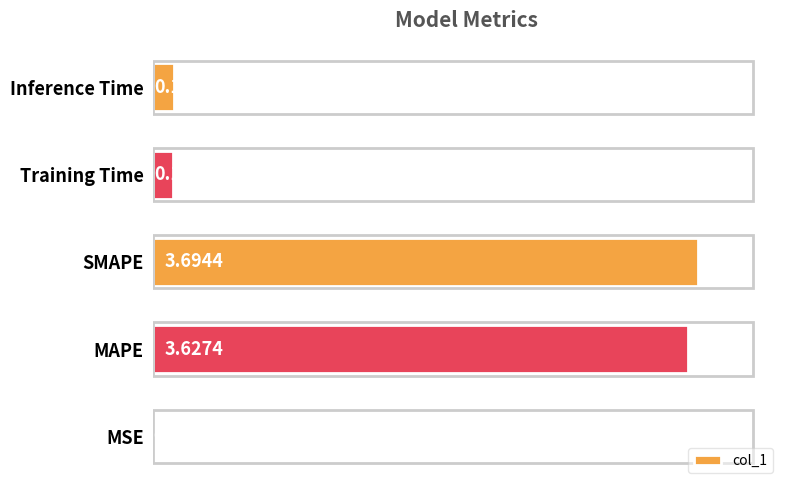

Which category has the highest value across all series?

SMAPE